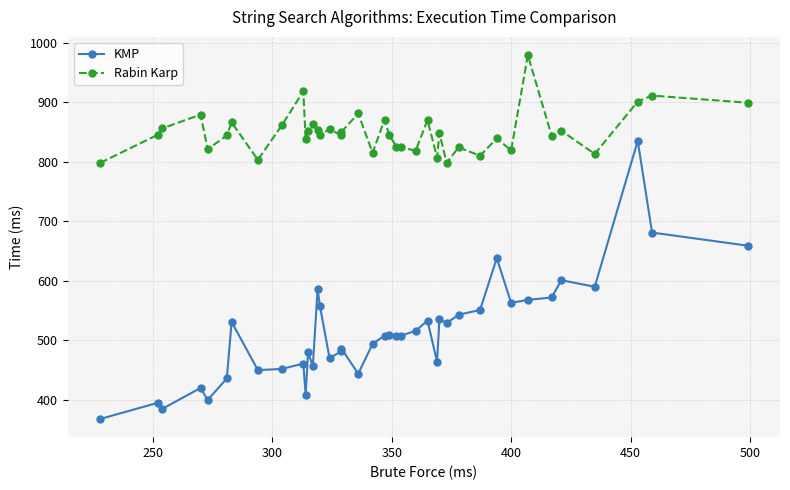

True or false: KMP has more than 2 points higher than both neighbors.

True